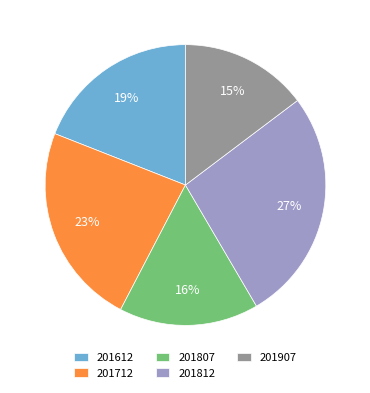

To the nearest percent, what is the difference between the largest and smallest slice percentages?

12%